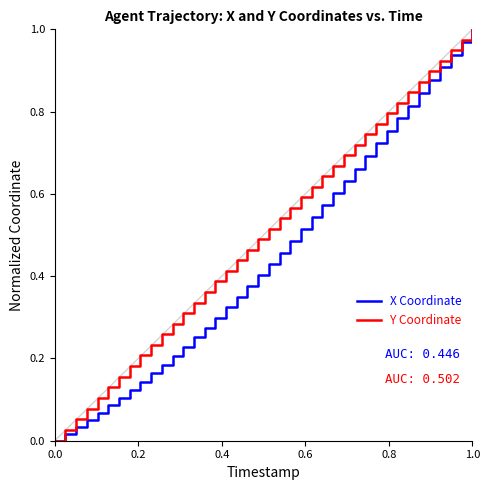

List the series in order of their overall mean, lowest first.

X Coordinate, Y Coordinate